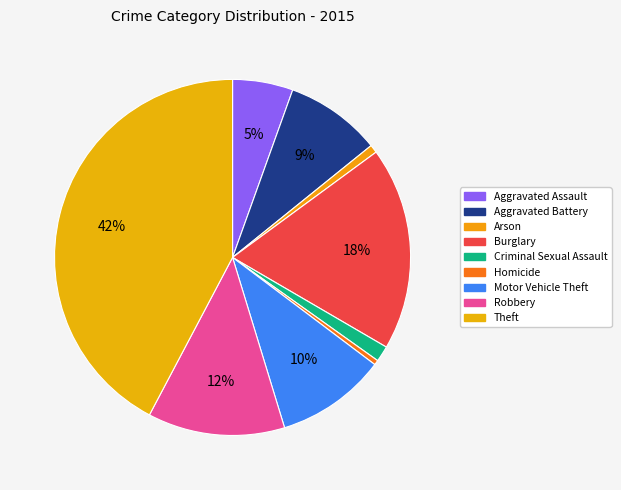

What percentage is the Arson slice, to the nearest percent?

1%